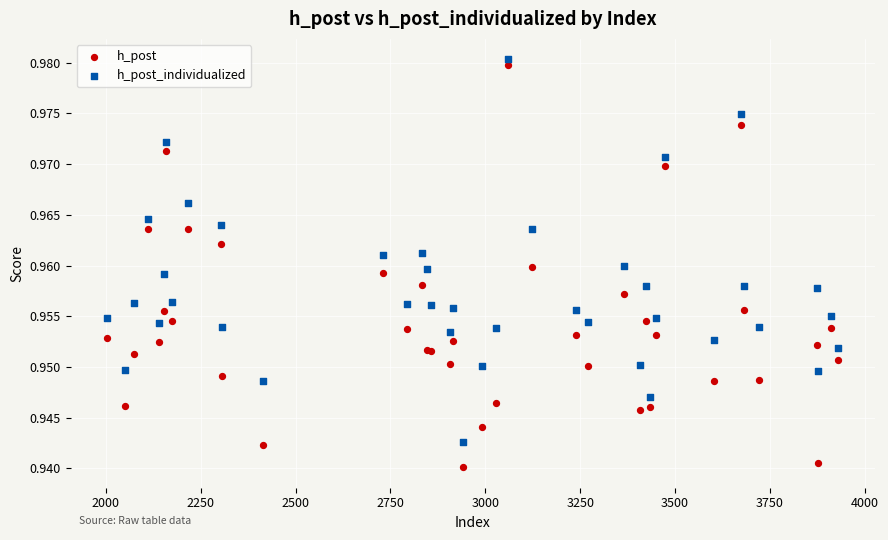

What is the X range (max minus min) for the scatter plot?

1927.0